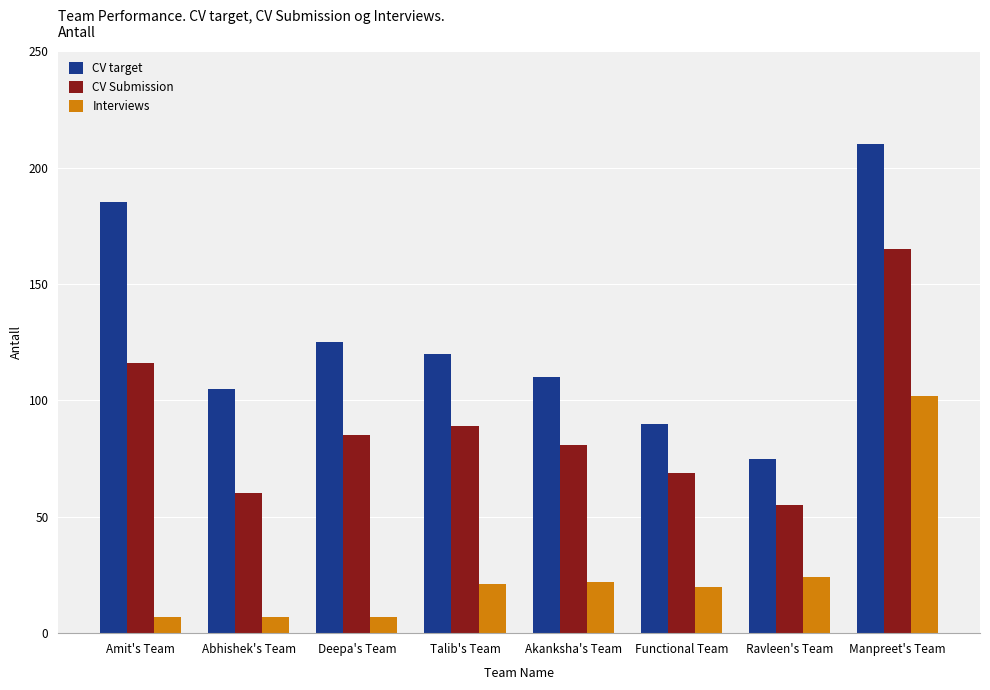

What is the difference between the second highest and minimum values in the CV Submission series?

61